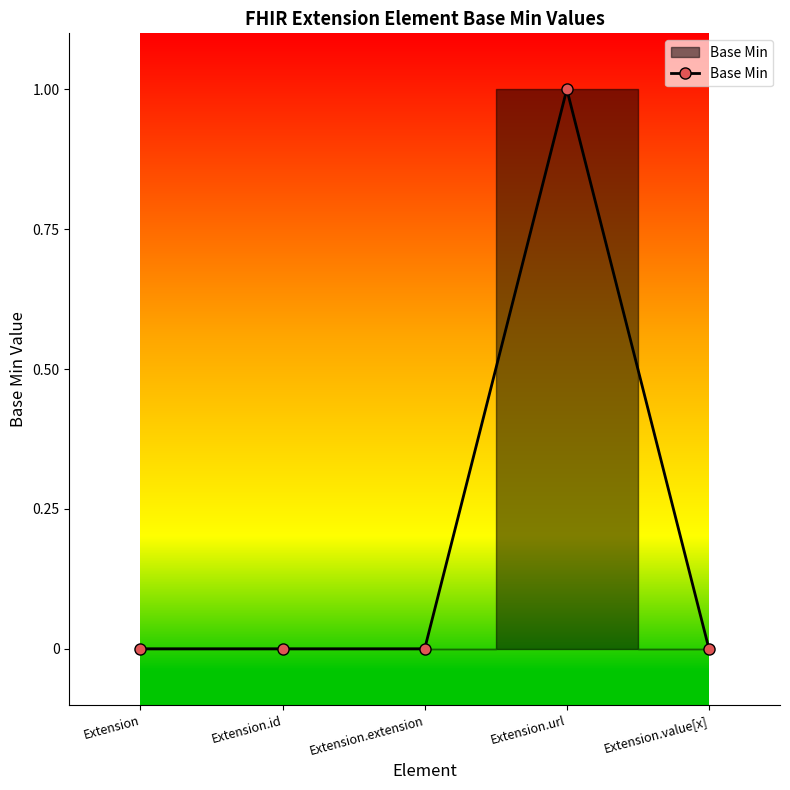

Which category has the highest value across all series?

Extension.url